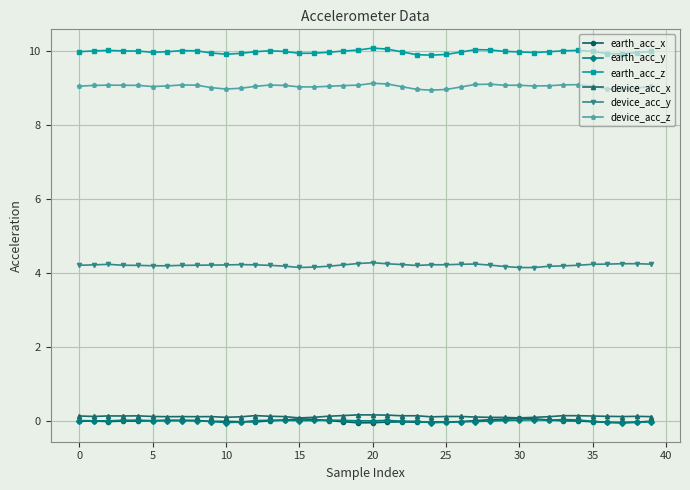

Which series has the largest total across all categories?

earth_acc_z